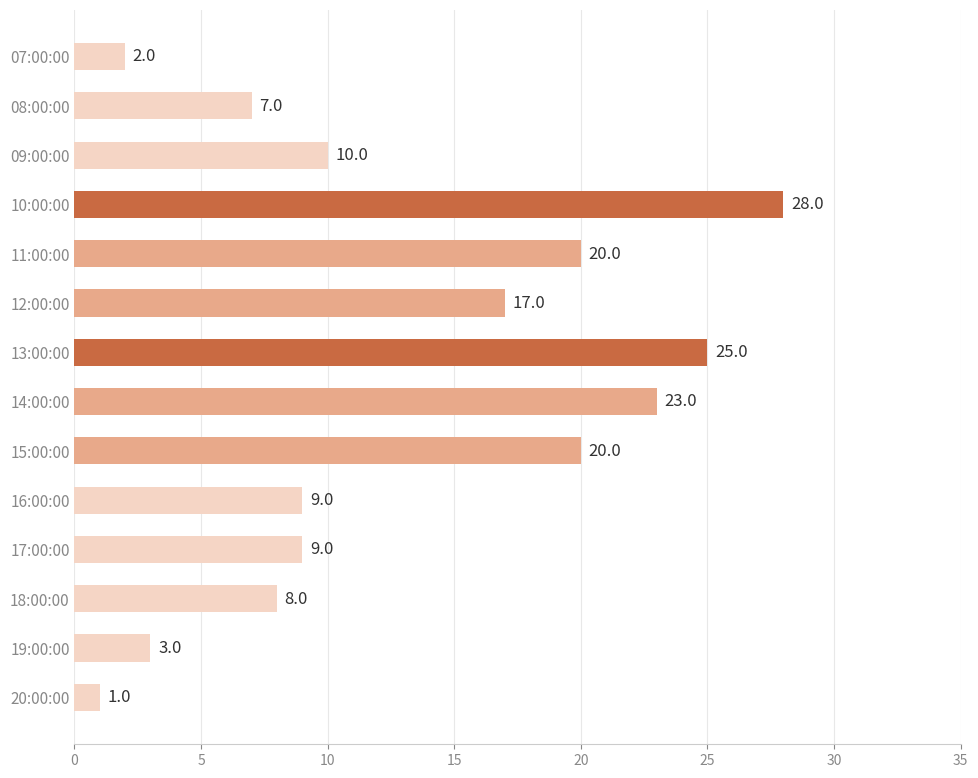

Which has a higher value, 17:00:00 or 13:00:00?

13:00:00